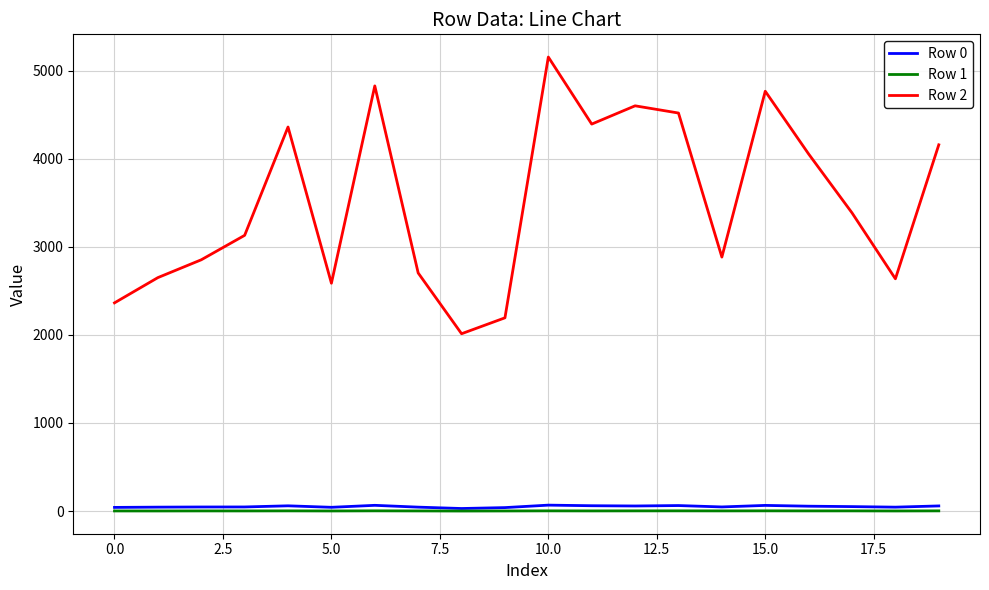

What is the maximum value for Row 2?

5153.7